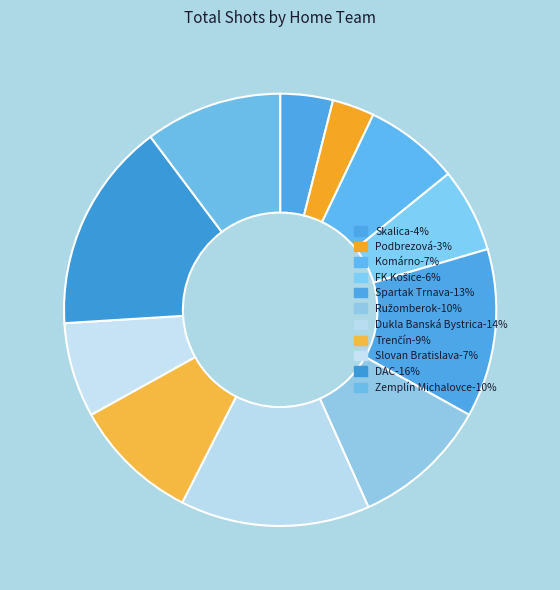

Is there a majority slice in this chart?

No